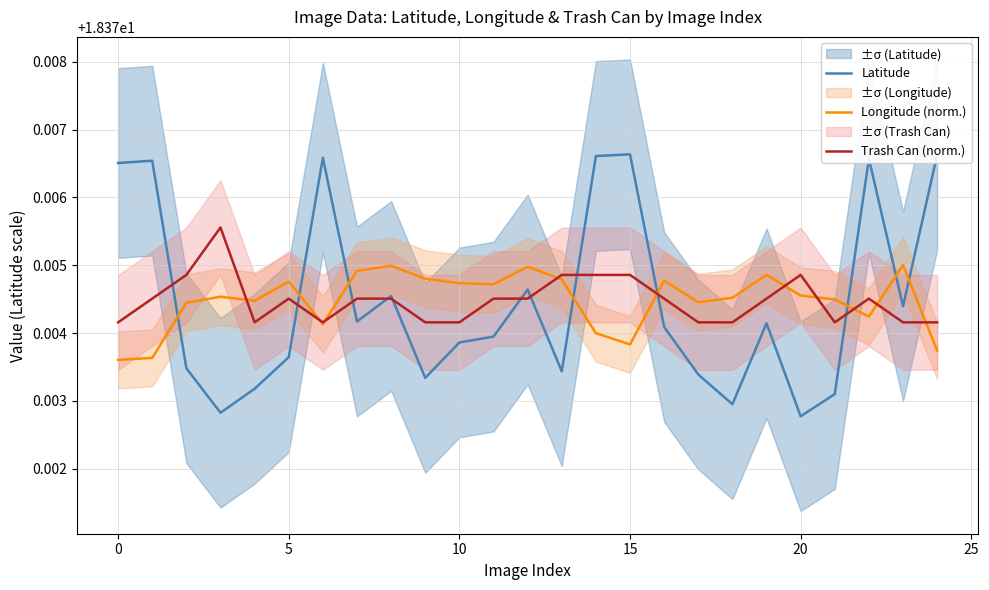

Which series has the largest range (max minus min)?

Latitude